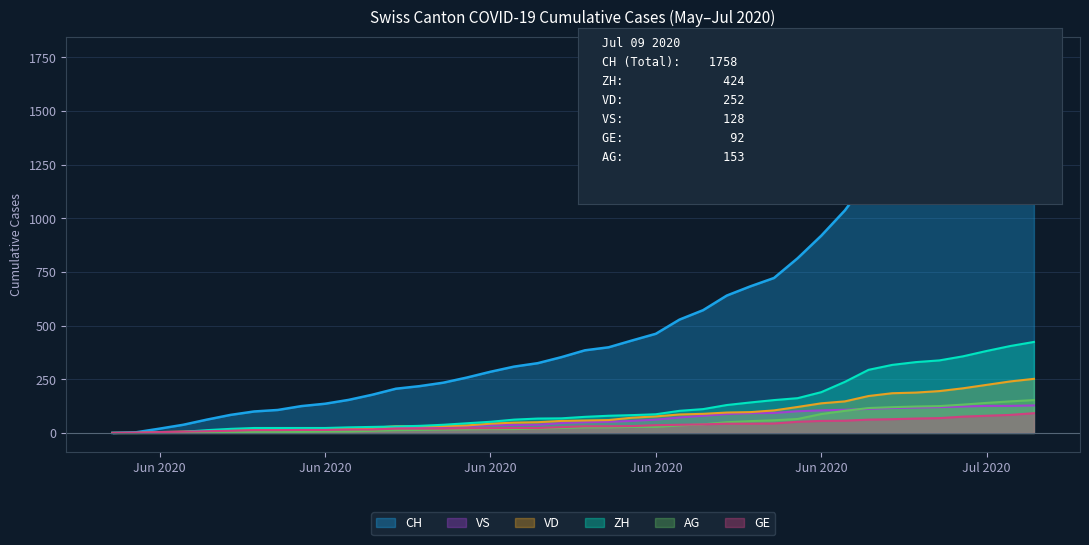

What is the label of the 3rd point from the left?

Jun 2020